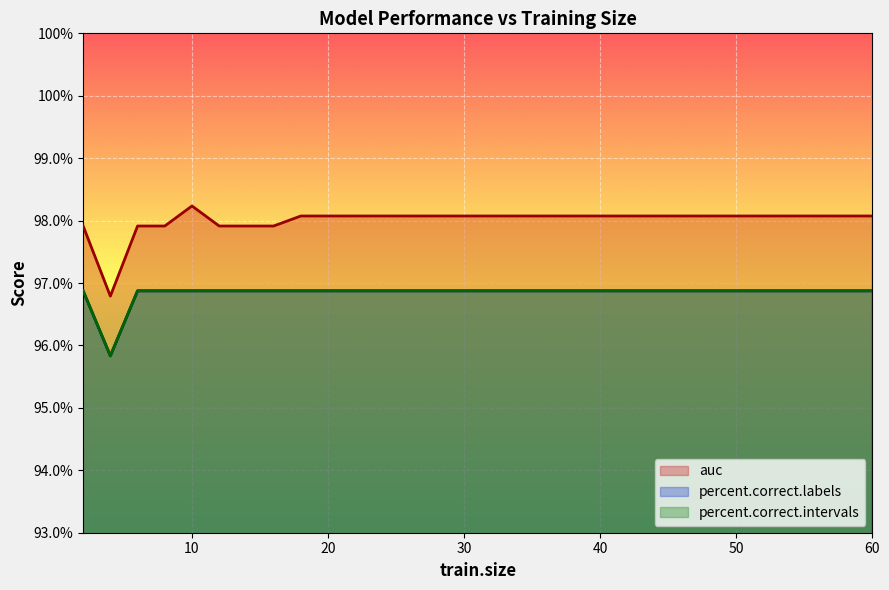

Is it true that percent.correct.labels equals 96.9 at 30?

True